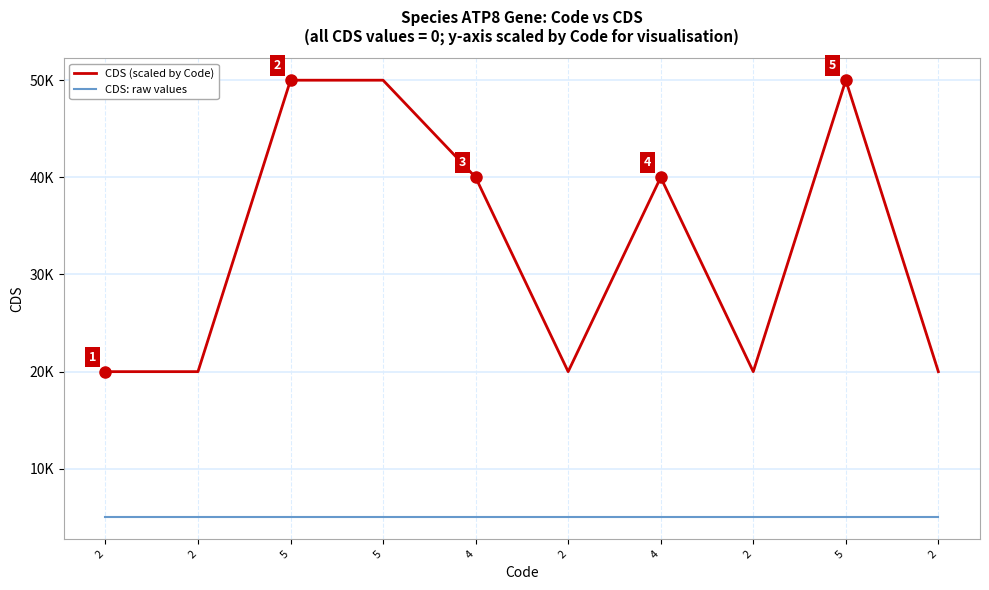

True or false: CDS (scaled by Code) and CDS: raw values intersect in this chart.

False